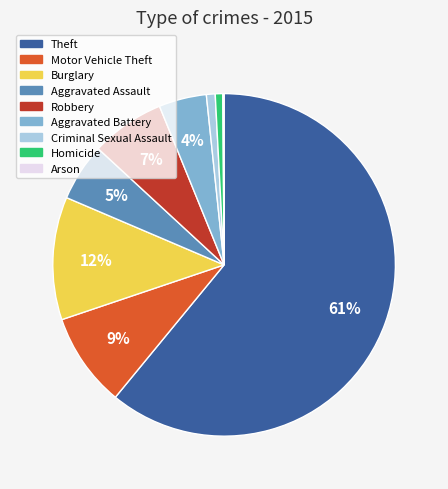

Approximately how many times larger is the value at Aggravated Battery compared to Robbery?

0.6